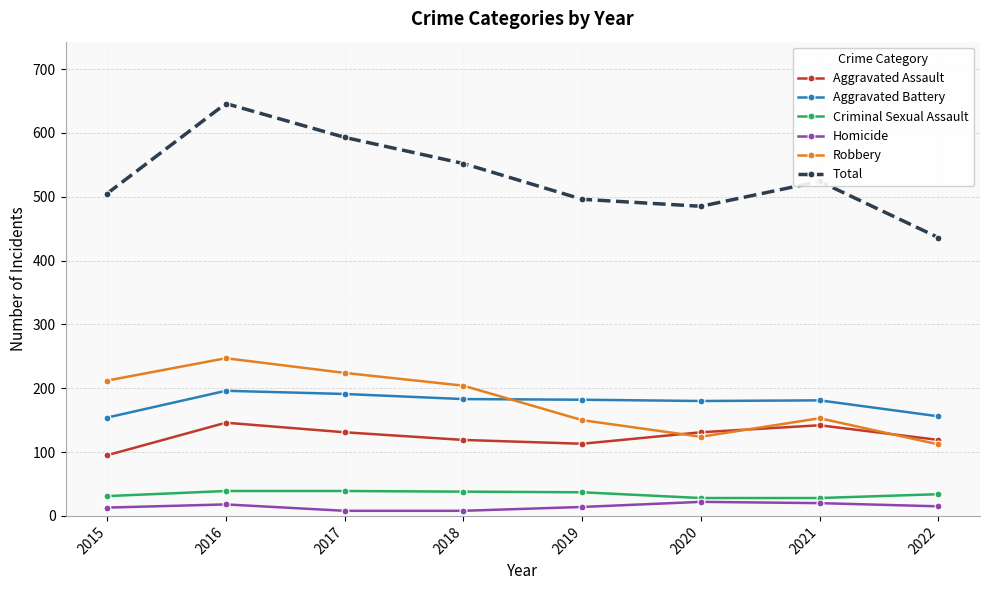

How many series are shown in this chart?

6